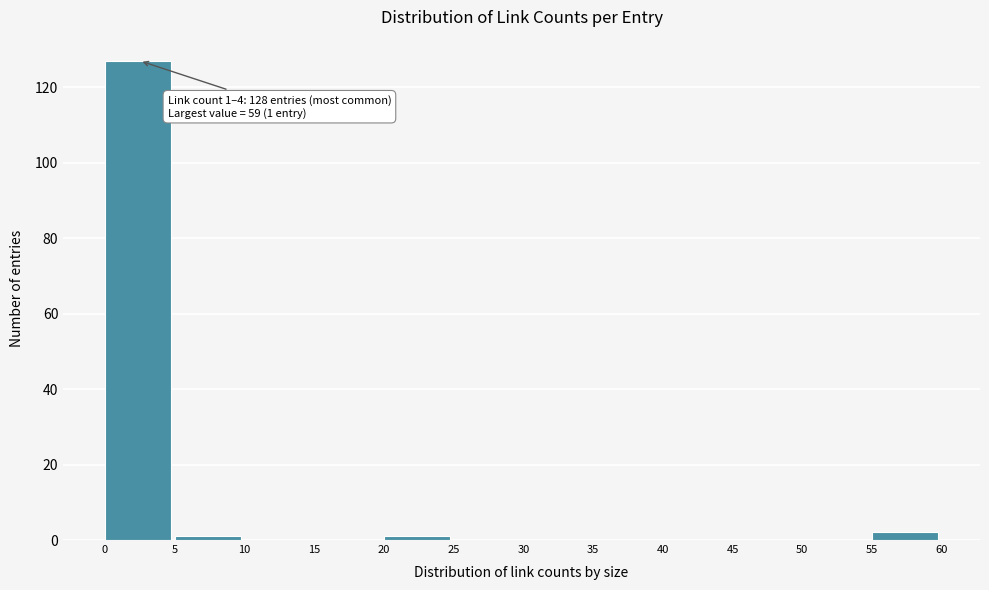

Over which range of the x-axis is the bar tallest?

0 to 5